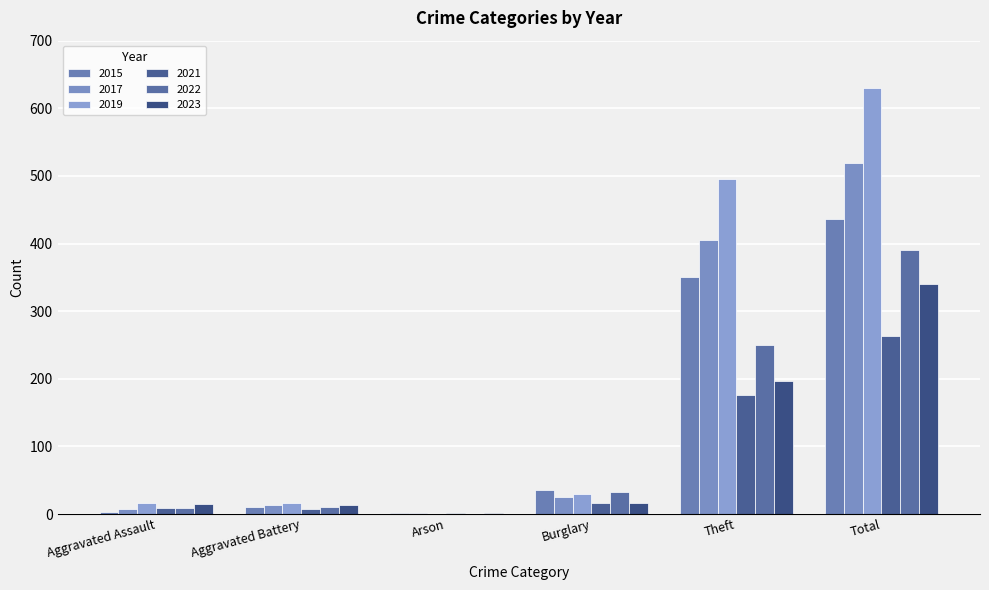

Where does the 2015 series first go above 35?

Theft